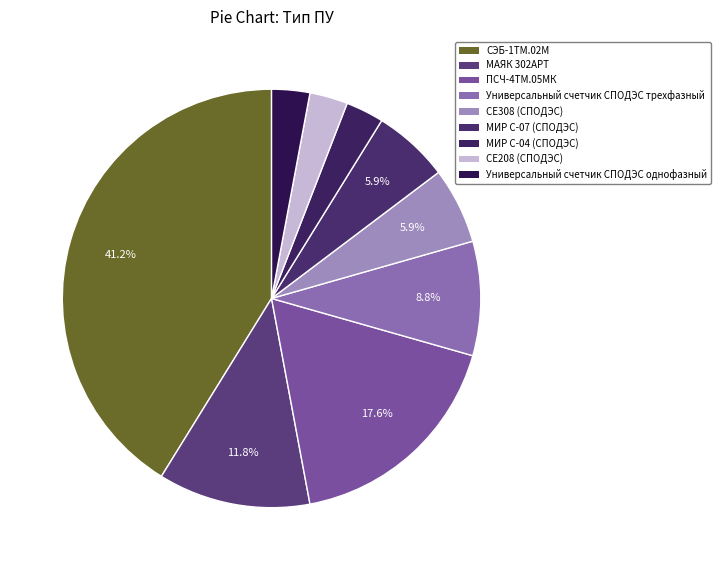

How many segments does this pie chart have?

9